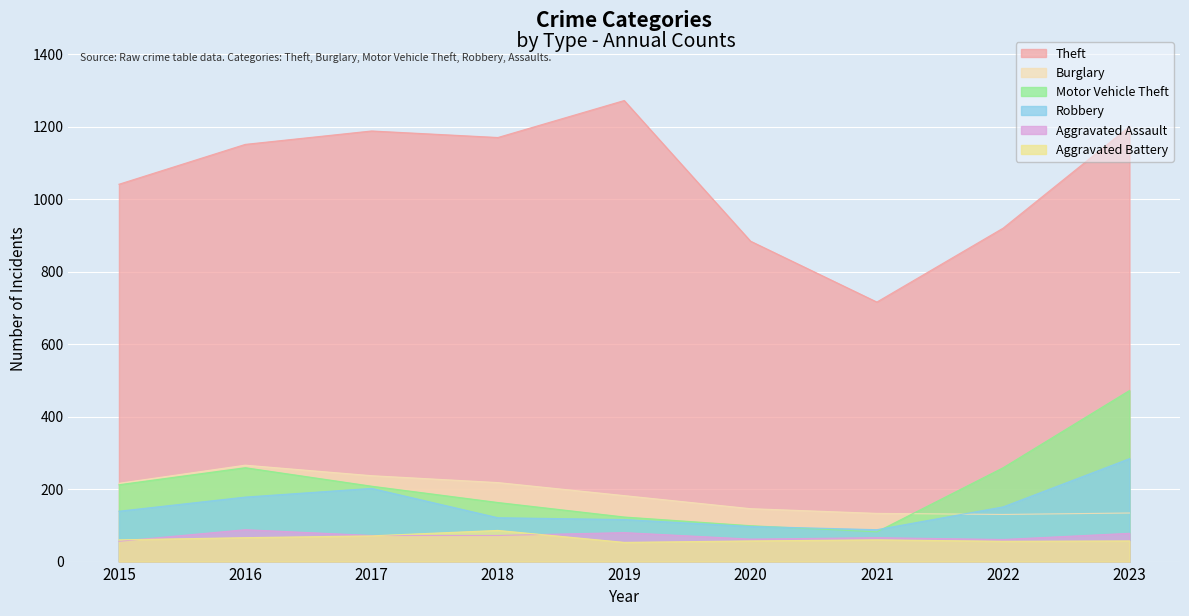

Between 2016 and 2018, which series saw the biggest shift?

Motor Vehicle Theft